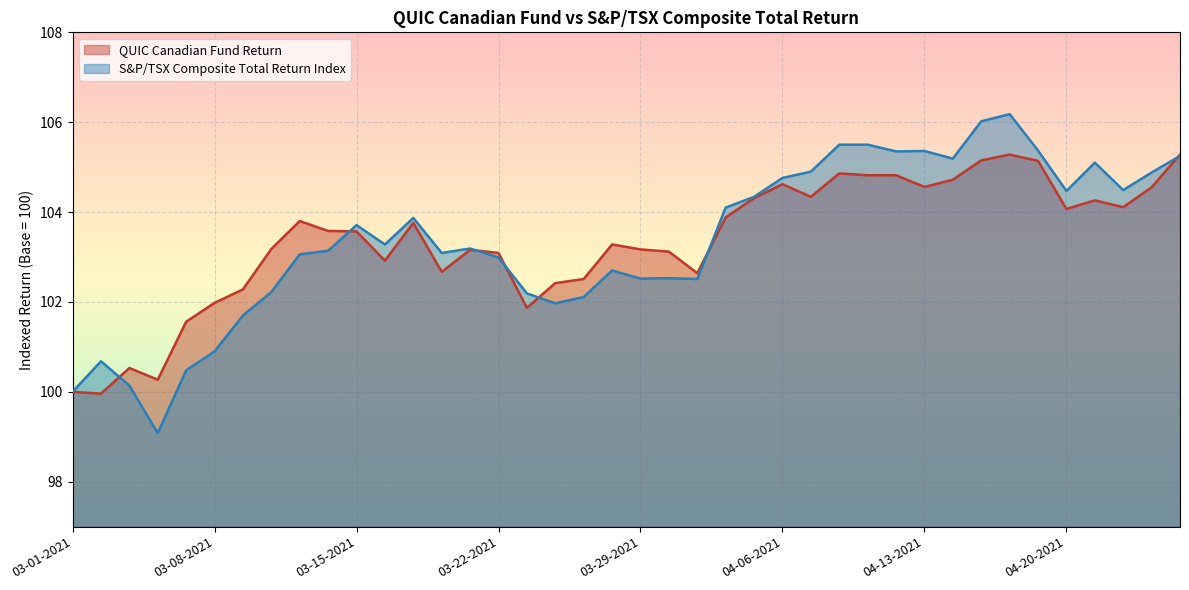

Which has a higher value, 04-05-2021 or 03-30-2021?

04-05-2021